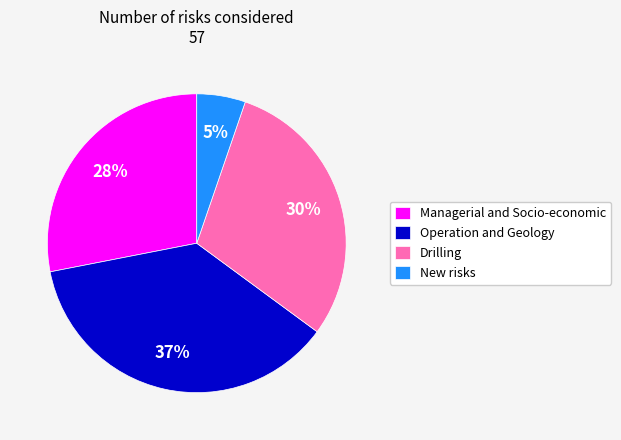

Does any single category account for the majority?

No